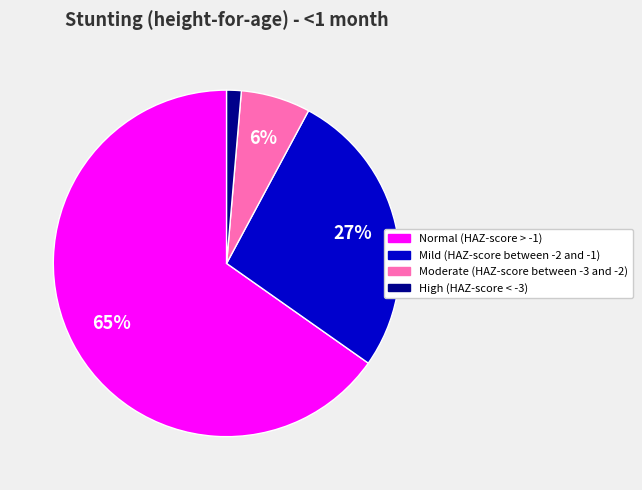

Combined, do Mild (HAZ-score between -2 and -1) and Moderate (HAZ-score between -3 and -2) account for over 50%?

No